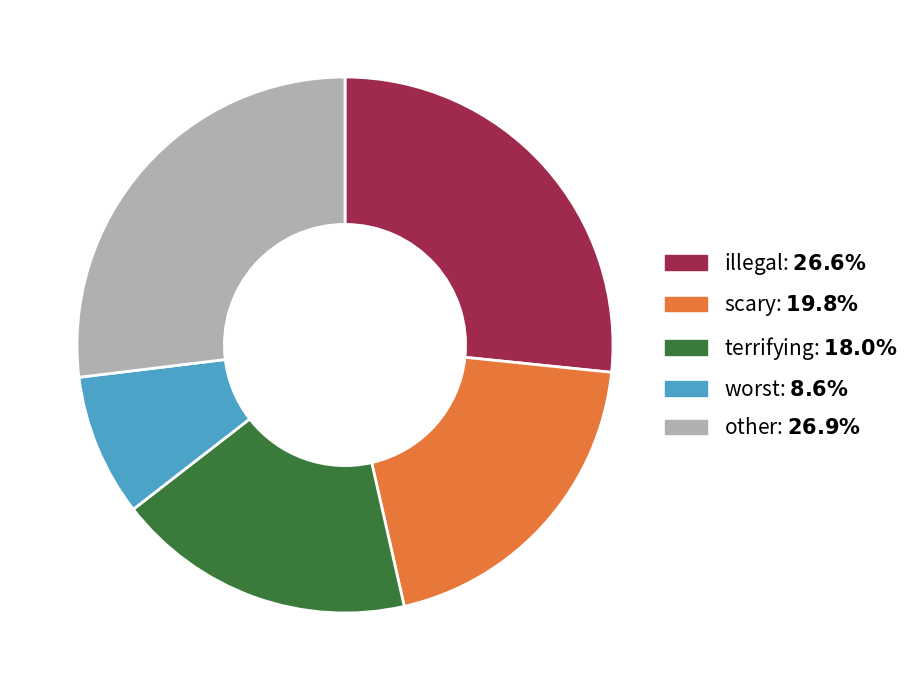

Is there any slice that represents more than half of the pie?

No